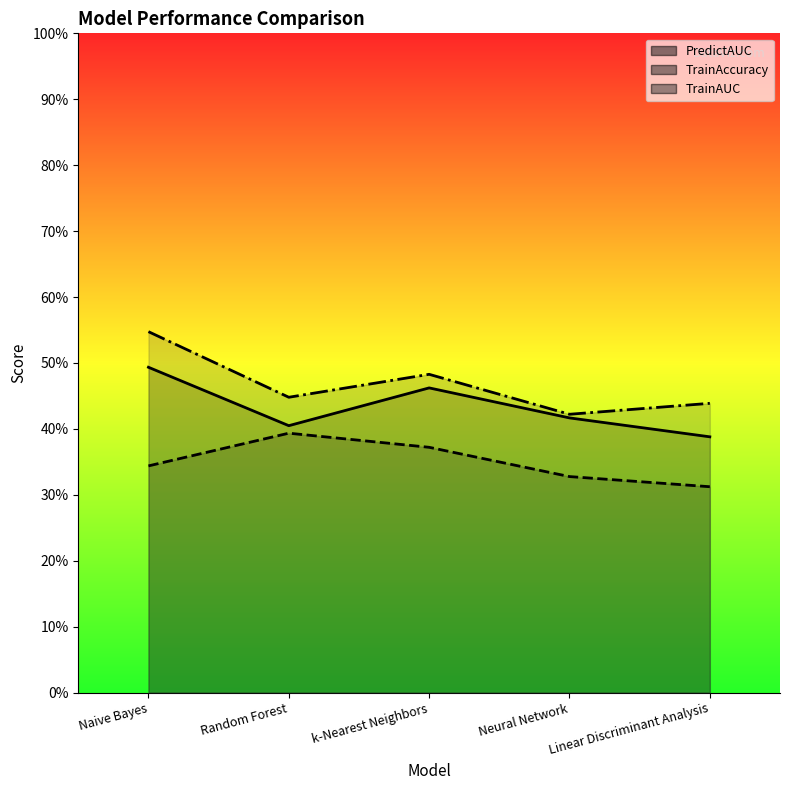

True or false: PredictAUC and TrainAUC intersect in this chart.

False